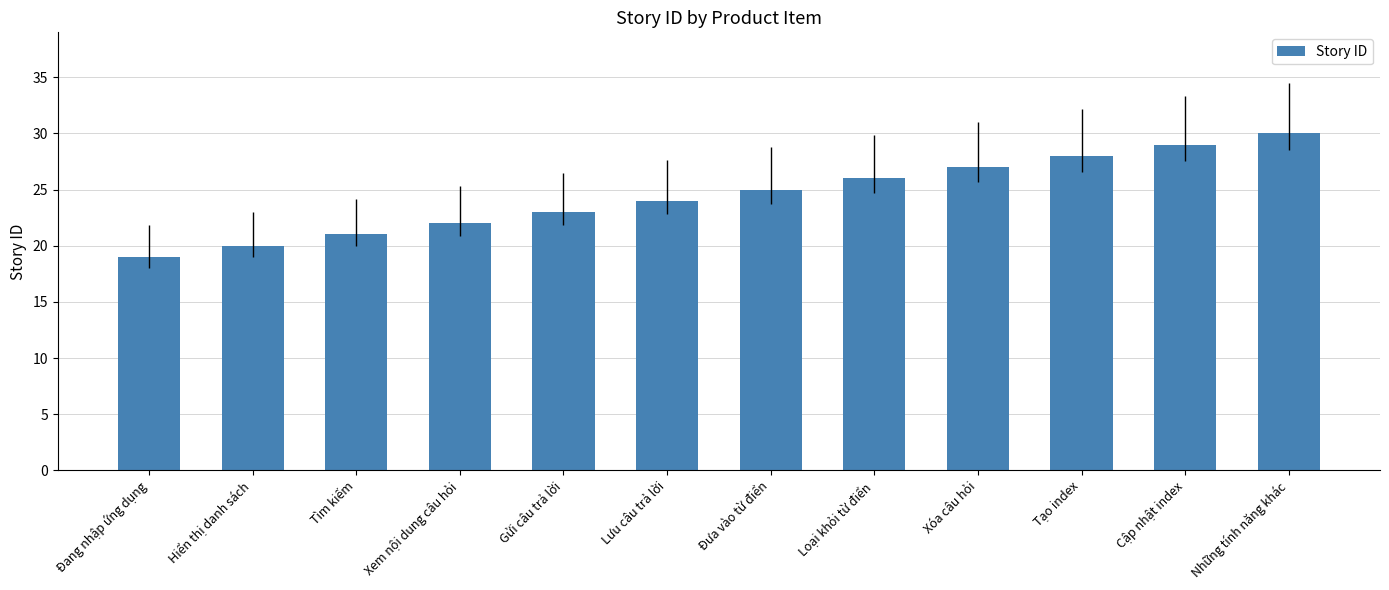

How many bars are there in total?

12